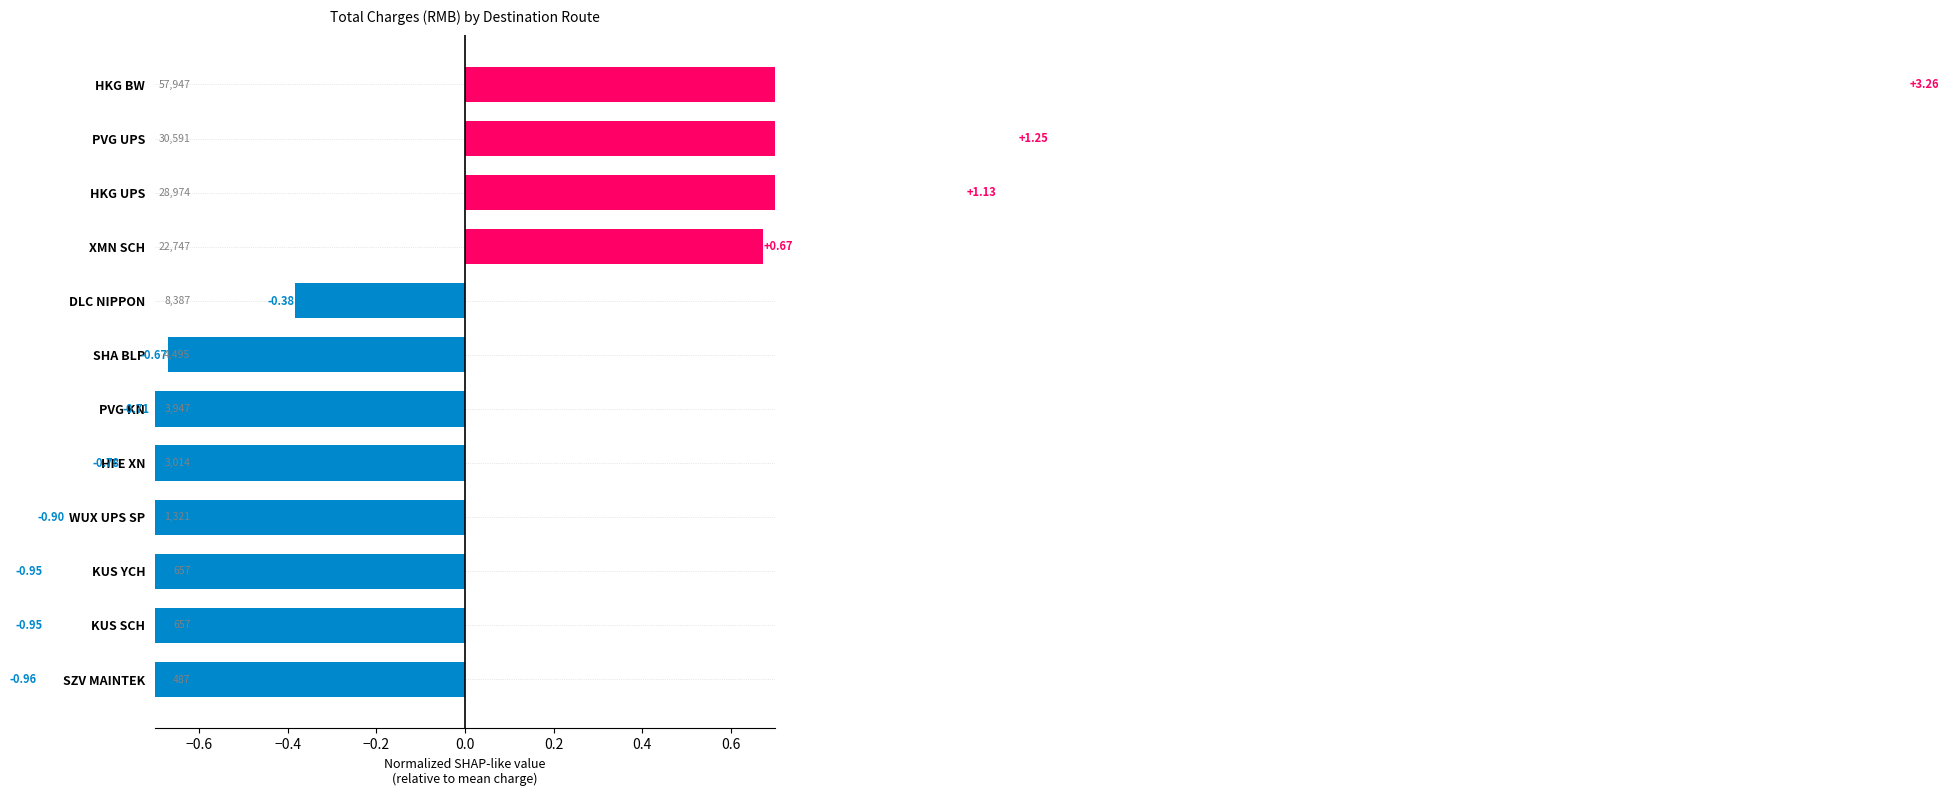

How many negative values are there?

8